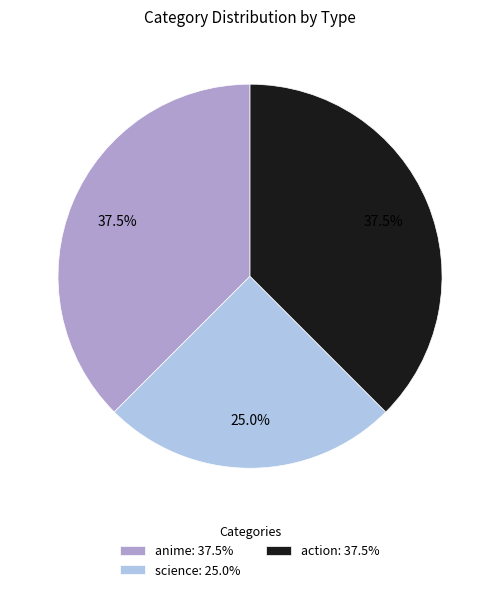

What is the ratio of the value at science: 25.0% to the value at anime: 37.5%?

0.7